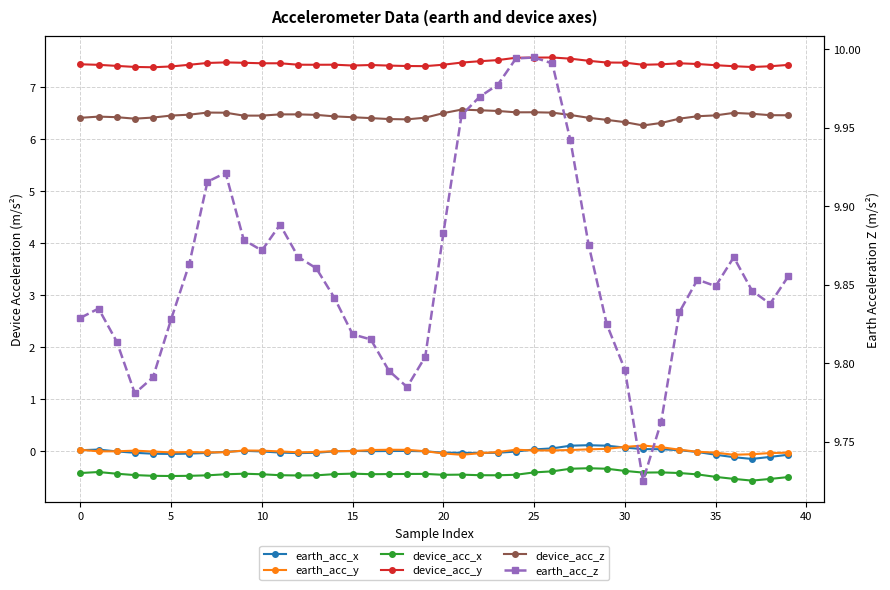

Between −5 and 32, which series saw the biggest shift?

device_acc_z